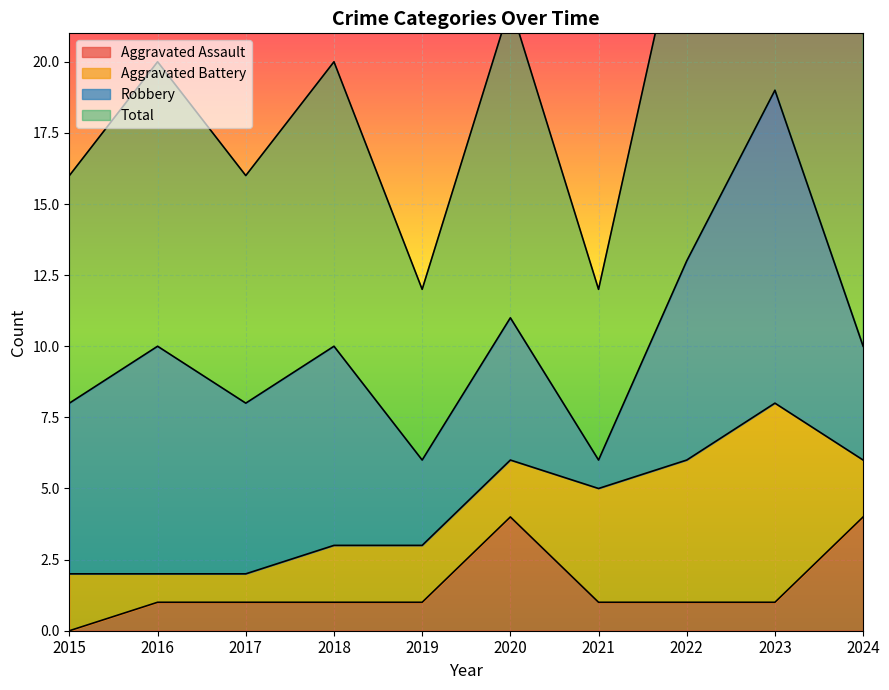

What is the sum of all Total values?

203